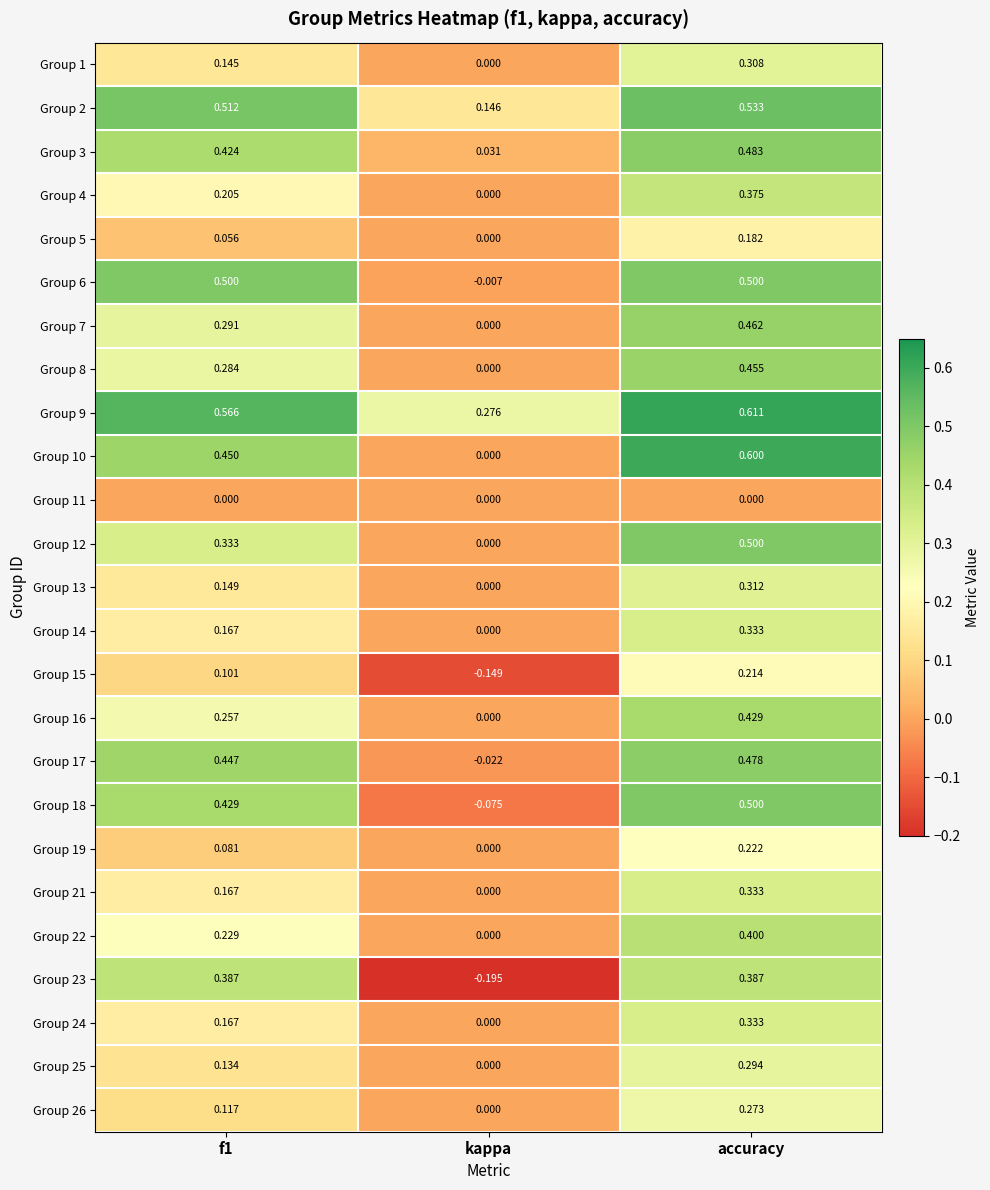

At which category is the sum across all series the highest?

accuracy